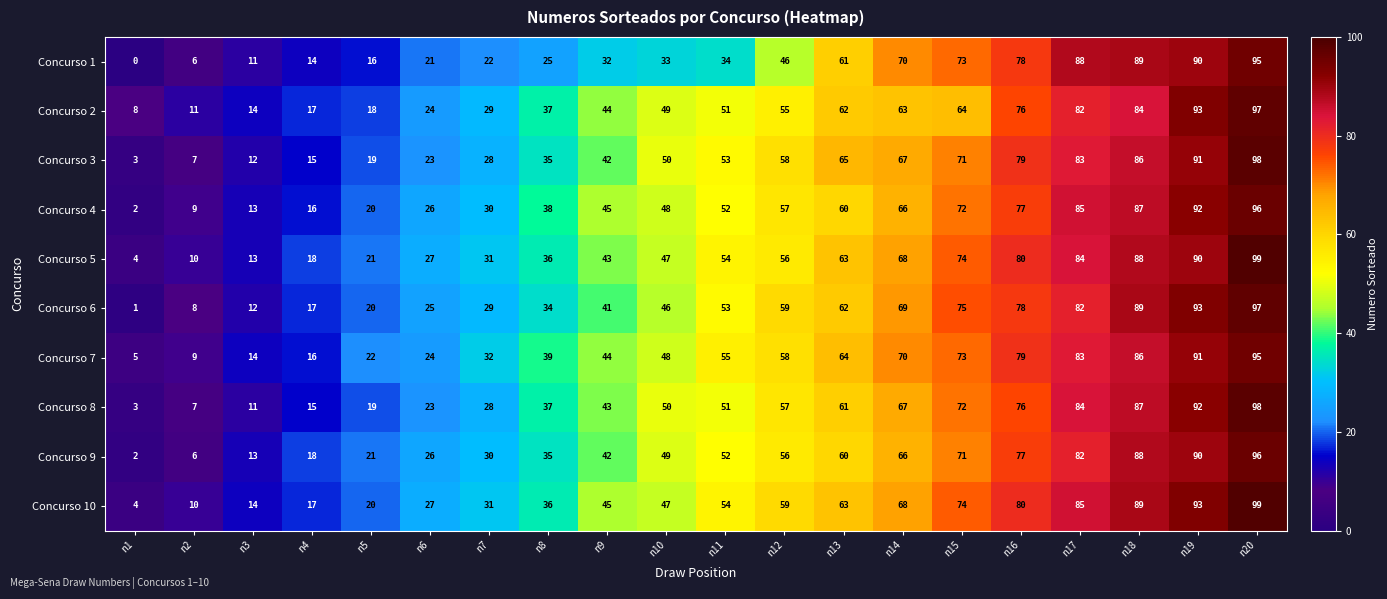

Which series has the widest spread of values?

Concurso 6